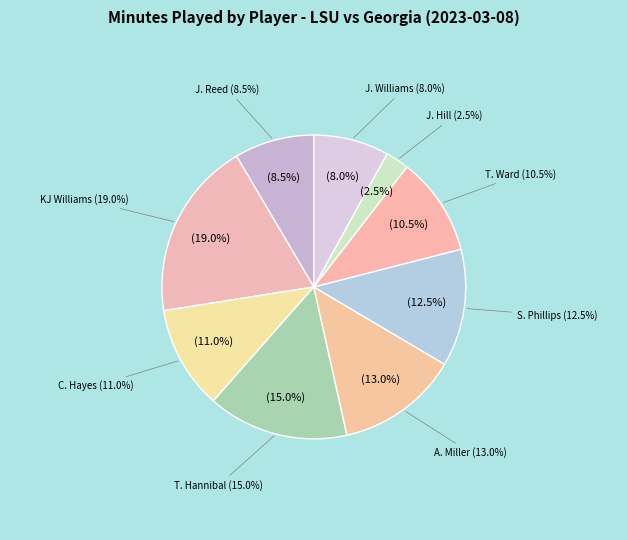

To the nearest percent, what is the difference between the T. Hannibal and J. Reed slice percentages?

6%